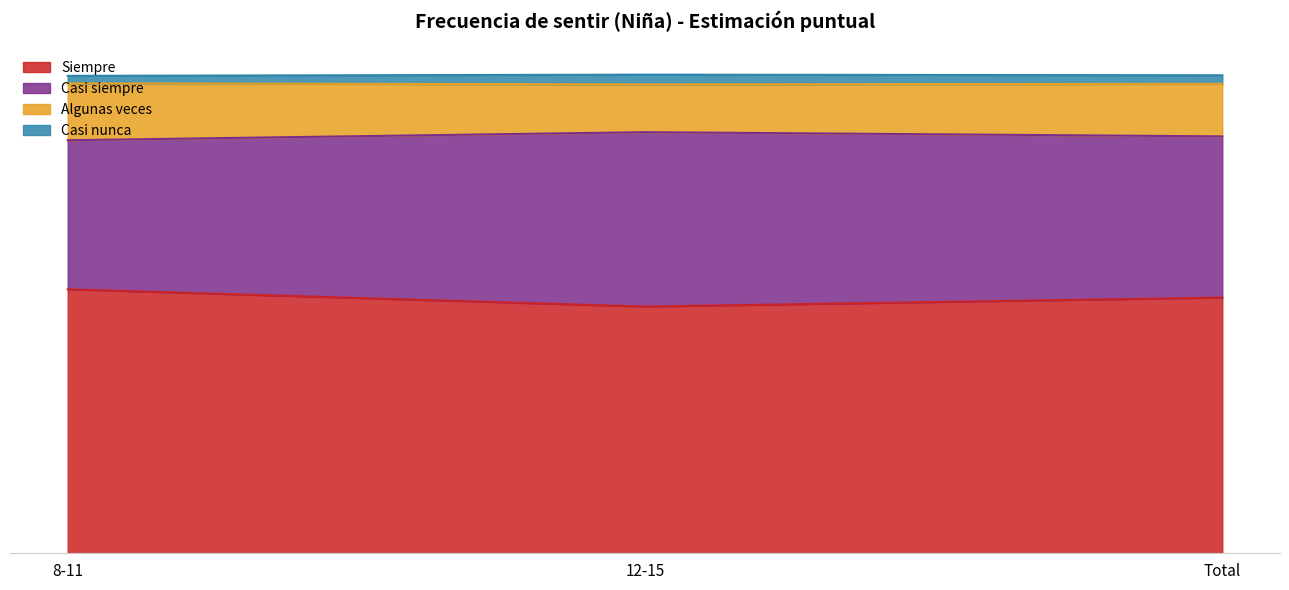

Is the value of Algunas veces at Total greater than the value of Casi nunca at Total?

Yes